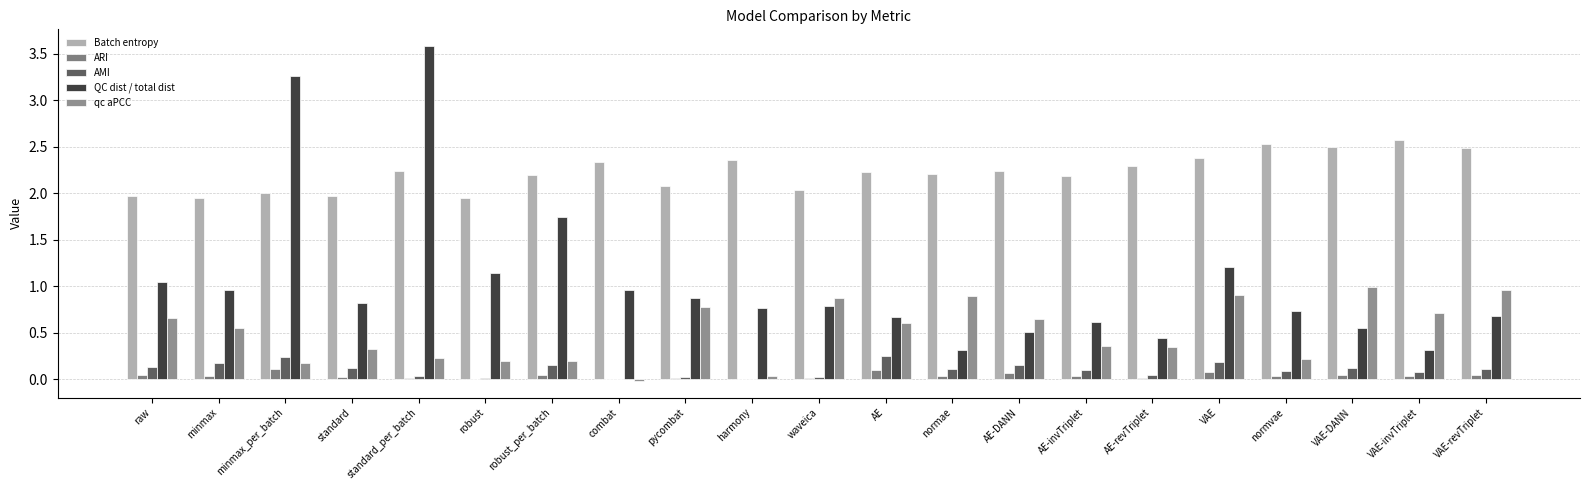

Rank the series at minmax from lowest to highest value.

ARI, AMI, qc aPCC, QC dist / total dist, Batch entropy